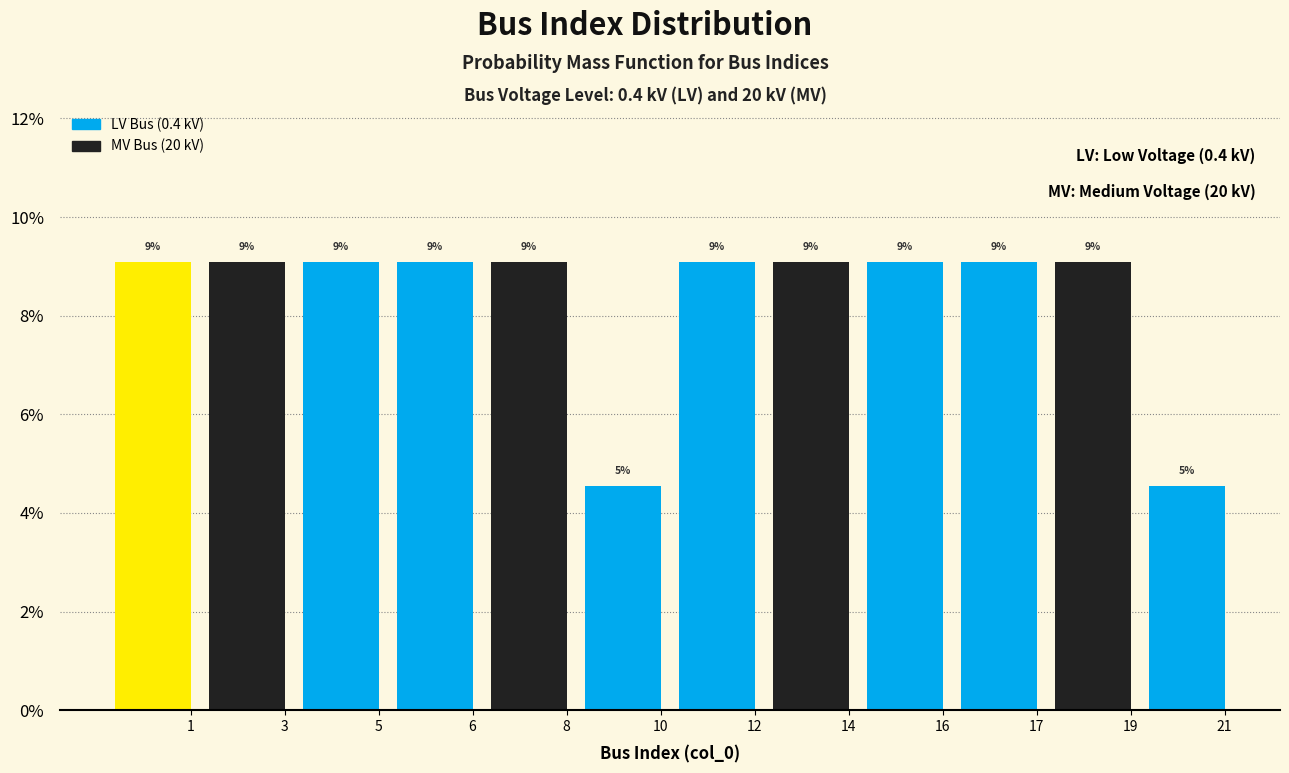

Does the chart contain any negative values?

No